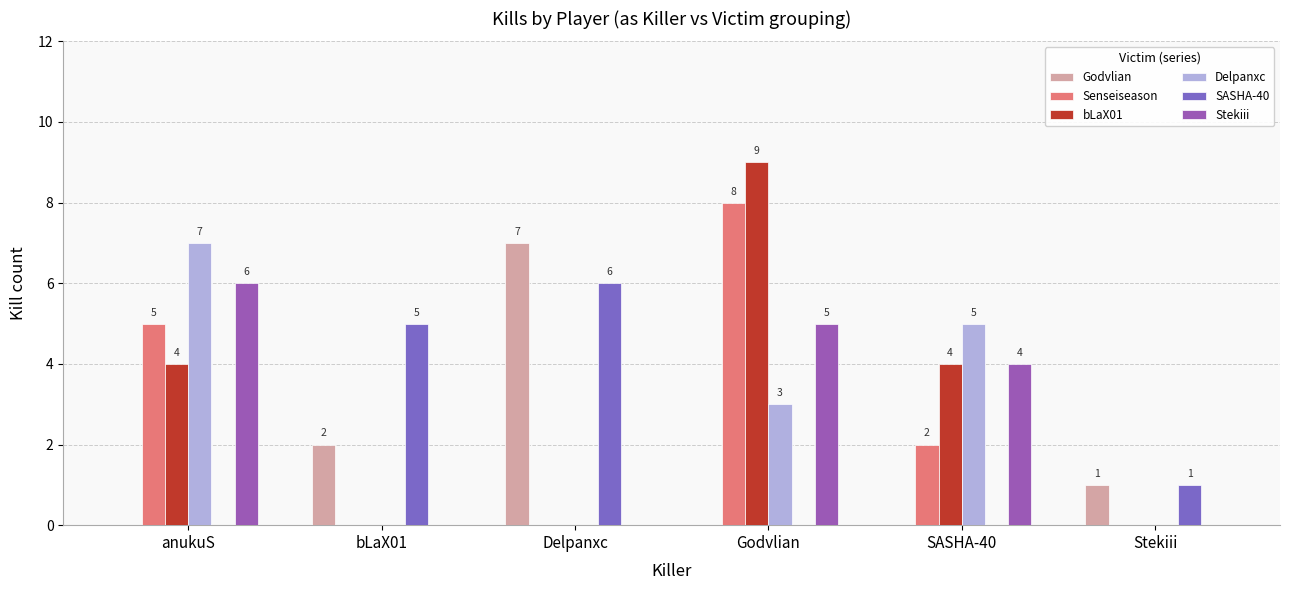

How many groups of bars are there?

6